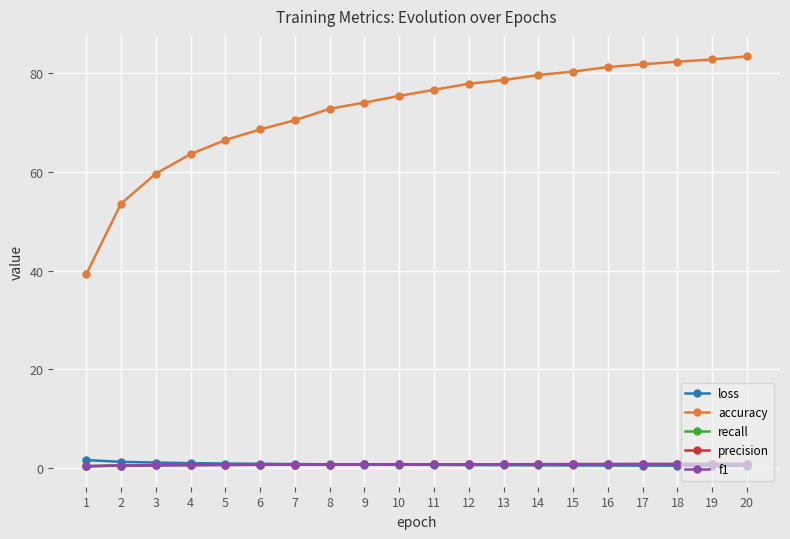

Which series has the largest range (max minus min)?

accuracy